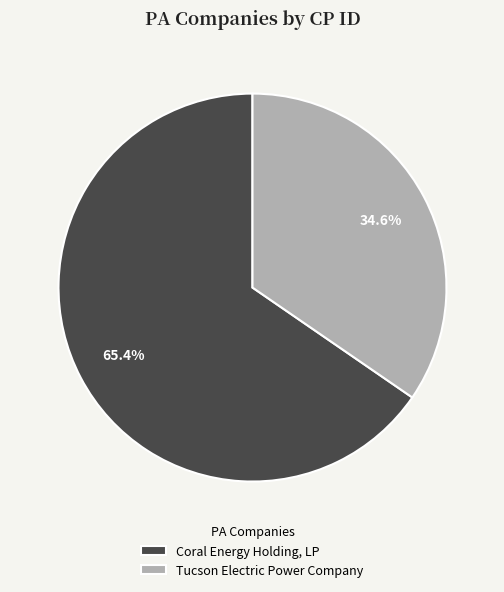

Combined, do Coral Energy Holding, LP and Tucson Electric Power Company account for over 50%?

Yes